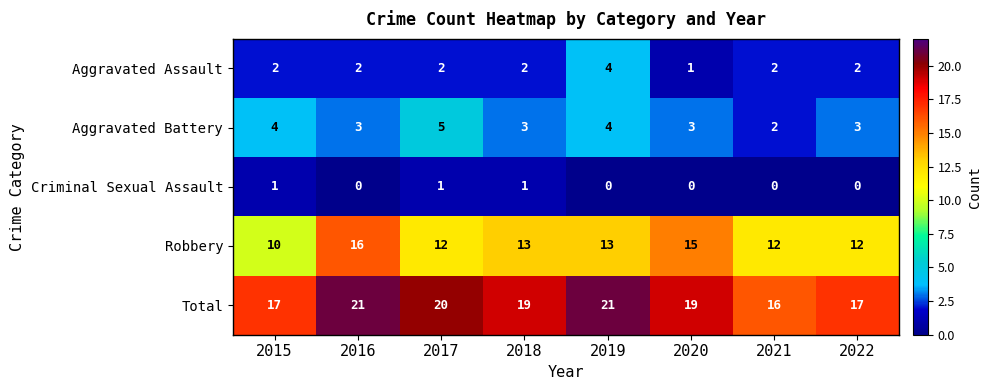

At which label does Total first exceed 19?

2016